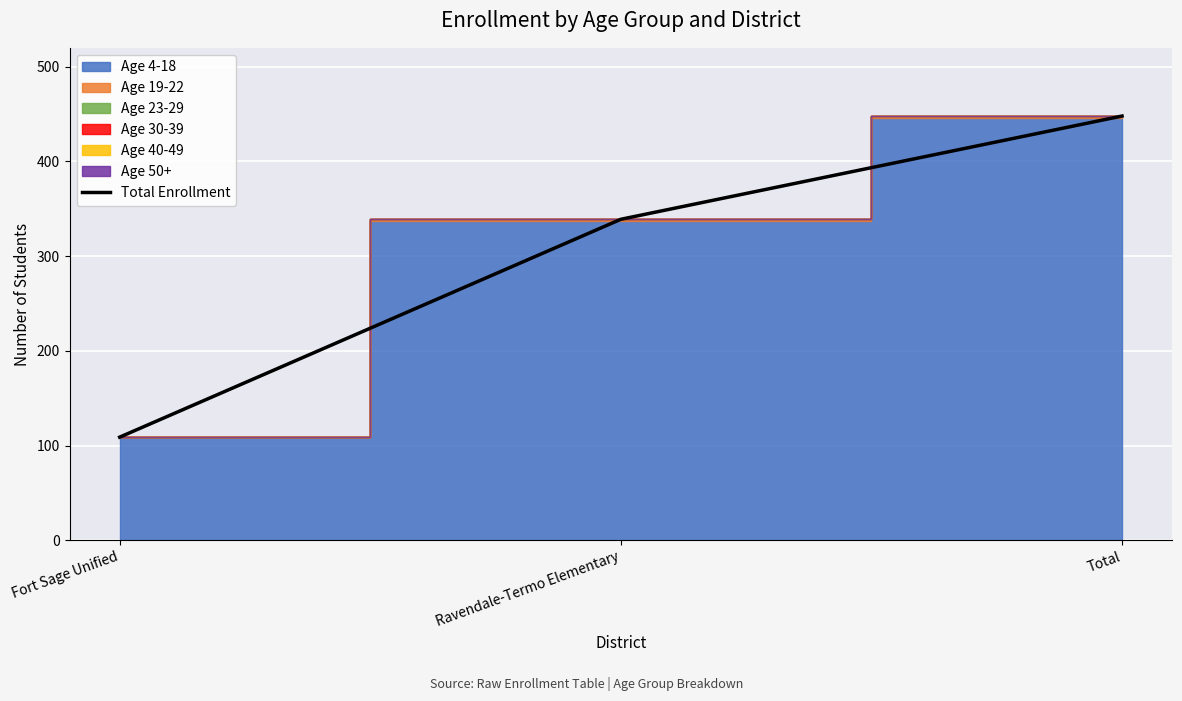

True or false: the data shows 454 at Ravendale-Termo Elementary.

False